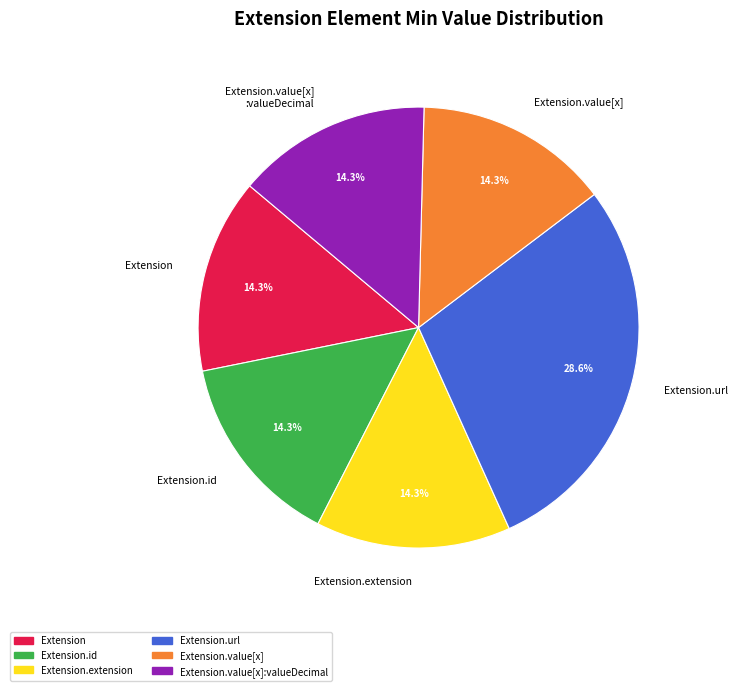

Do Extension.value[x] and Extension.url together represent more than half of the pie?

No